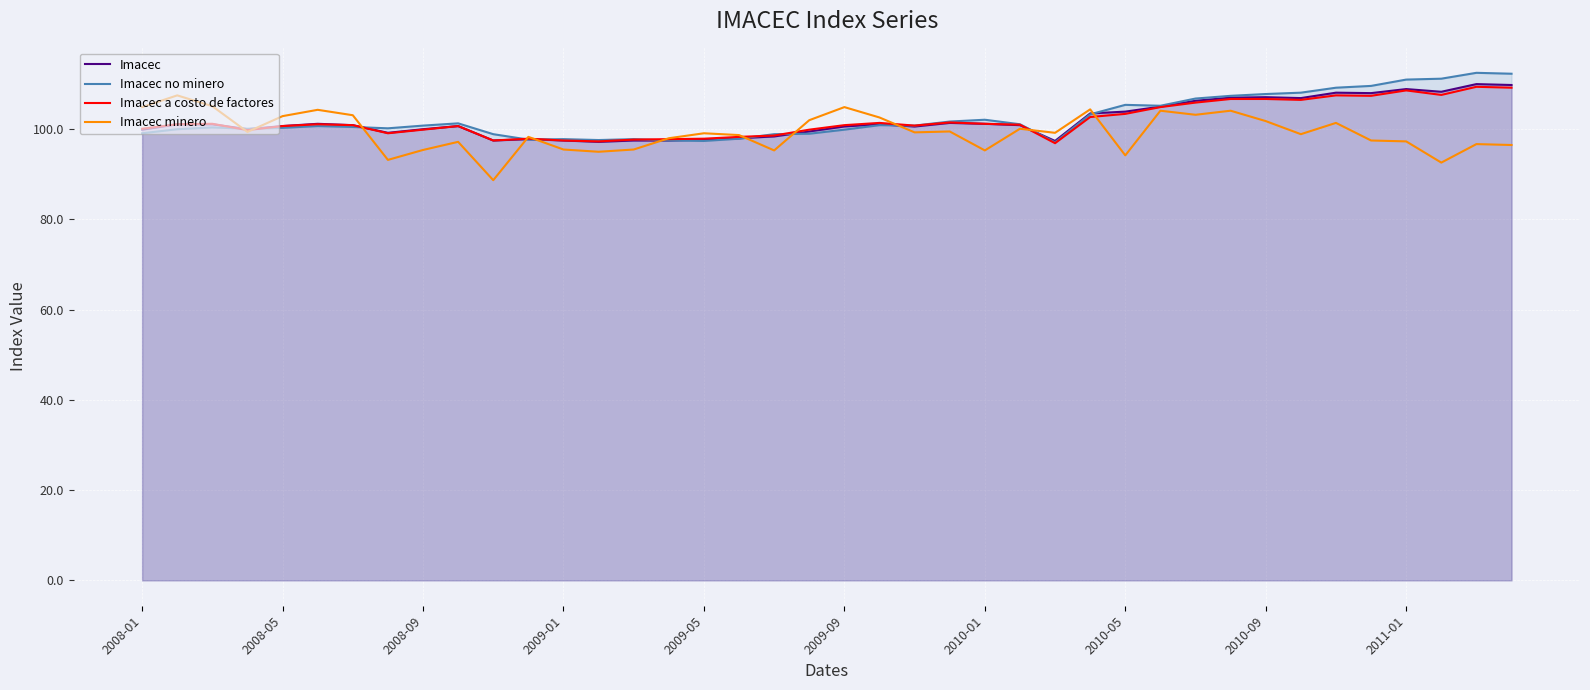

The value of Imacec no minero at 2009-09 is 99.9. True or false?

True